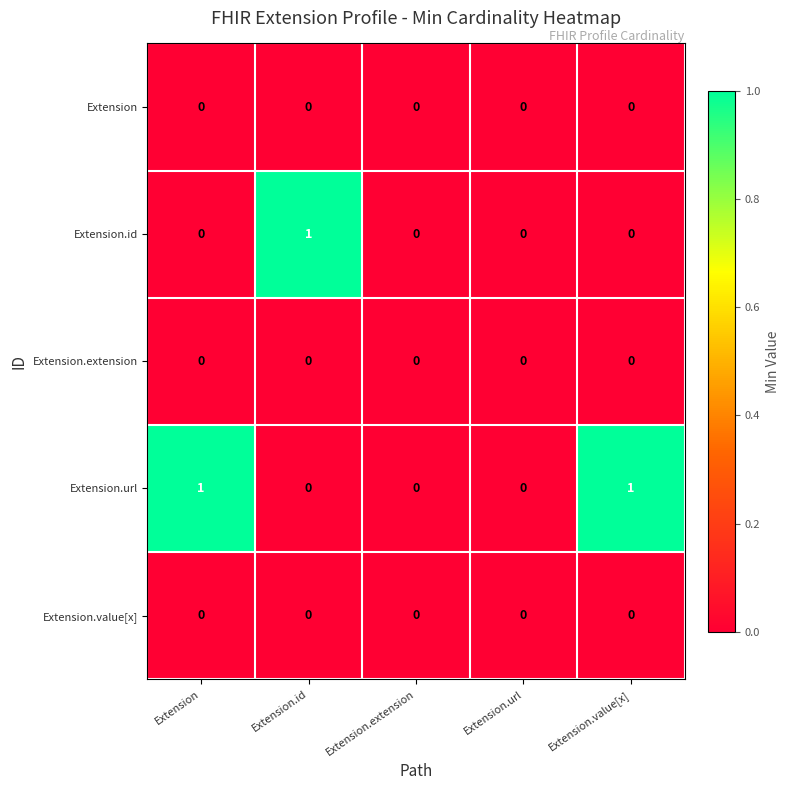

Which category has the highest value in the Extension.id series?

Extension.id